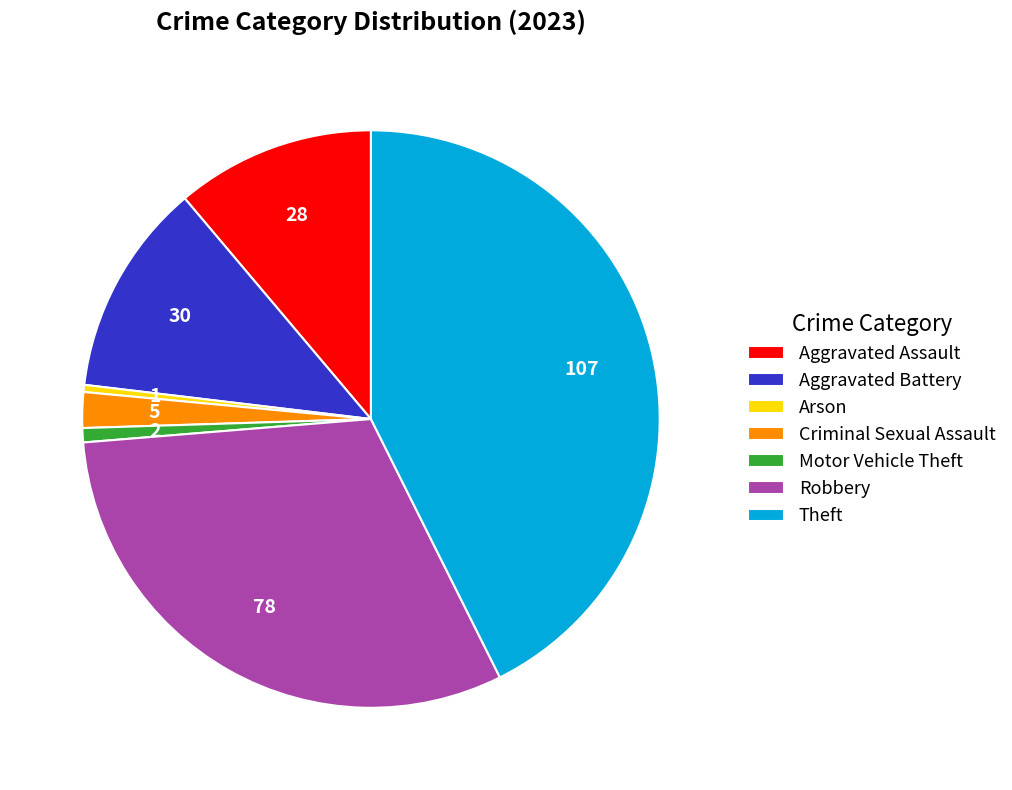

Combined, do Theft and Robbery account for over 50%?

Yes